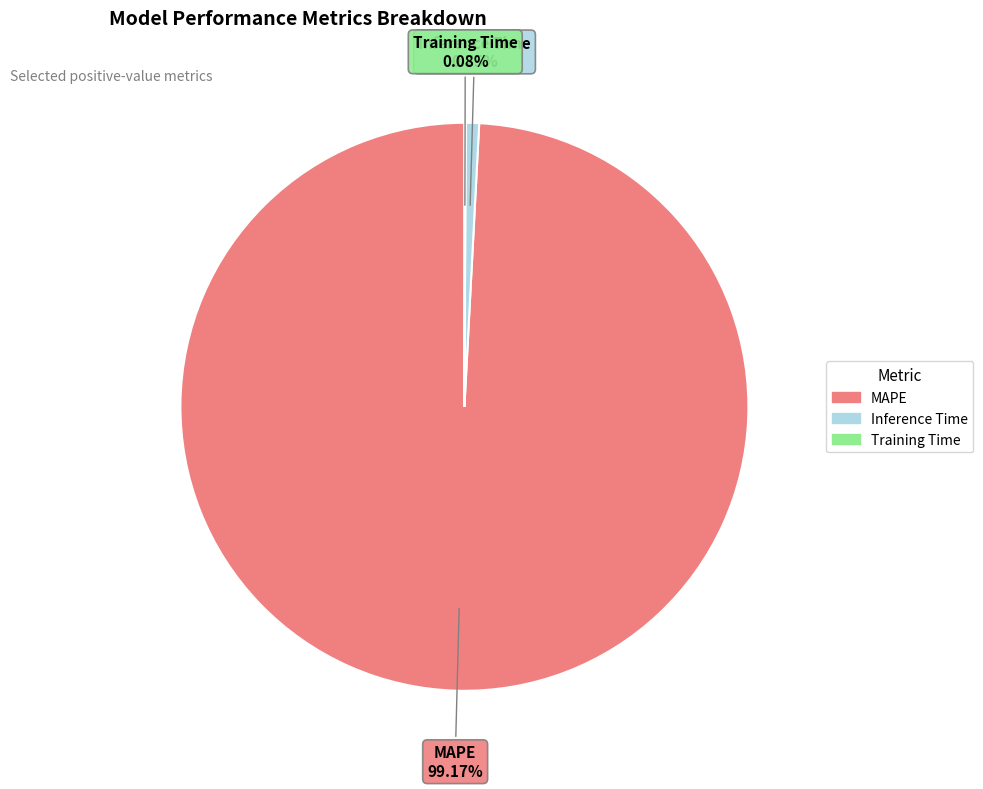

How much of the chart is everything except Inference Time?

99.2%